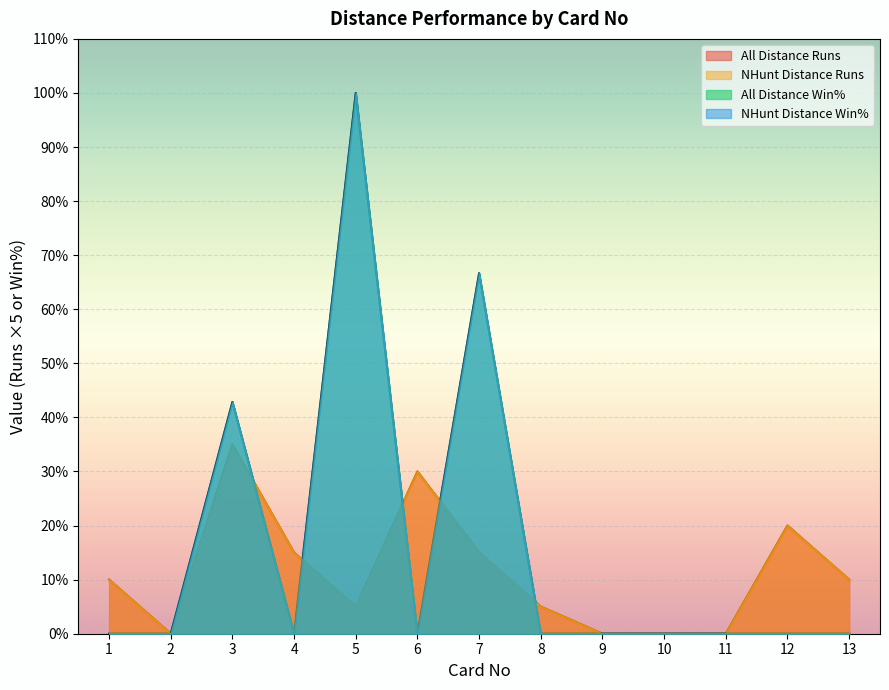

Does the chart display data point markers on the line(s)?

No